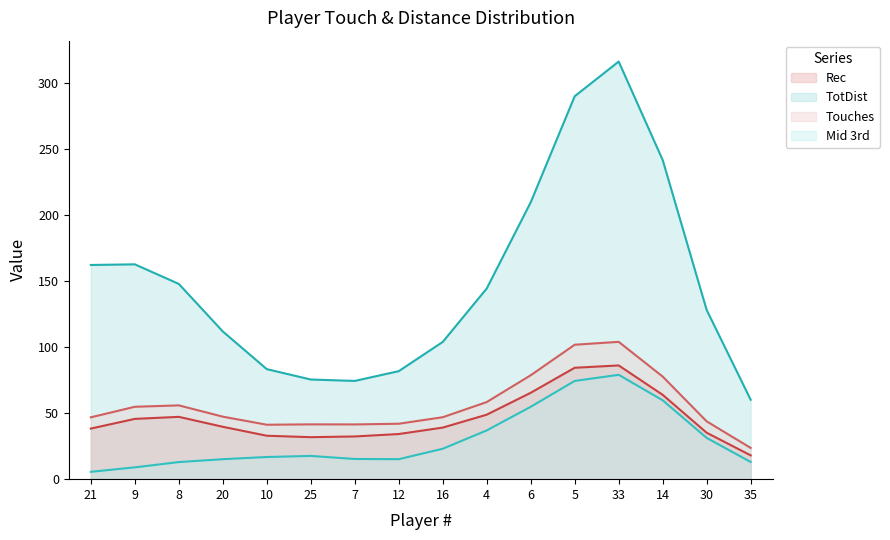

Which series has the widest spread of values?

TotDist